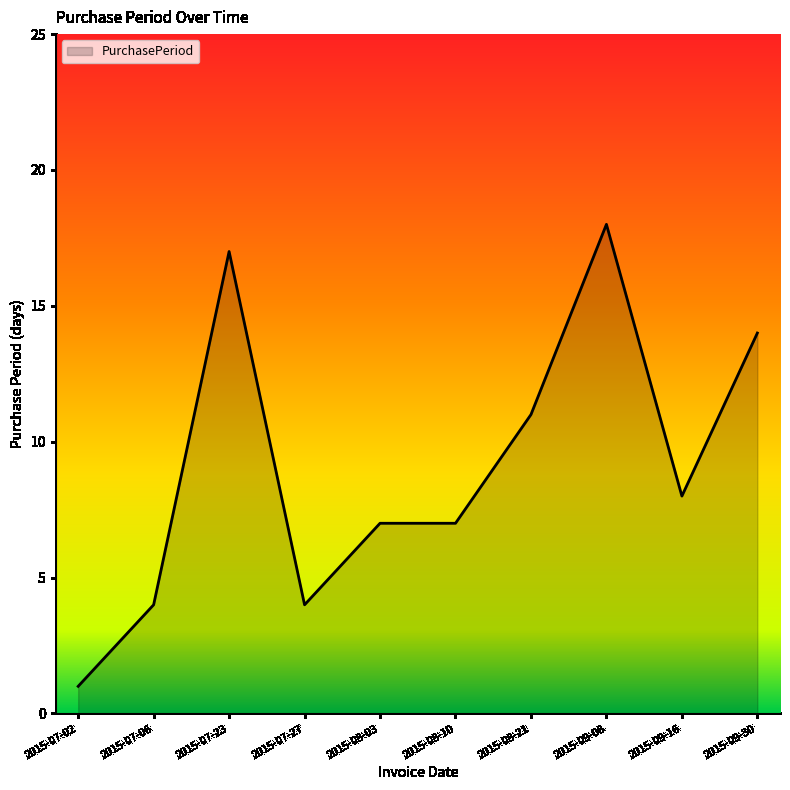

Between 2015-07-27 and 2015-07-02, which is larger?

2015-07-27